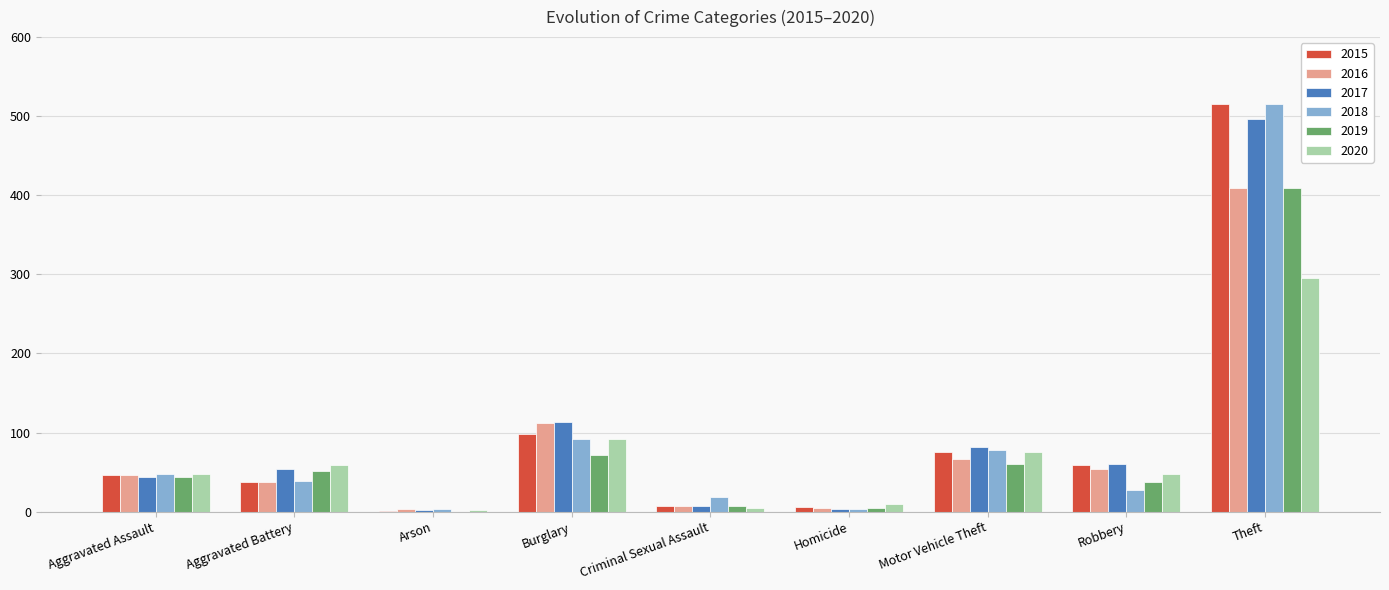

The value of 2020 at Theft is 428. True or false?

False